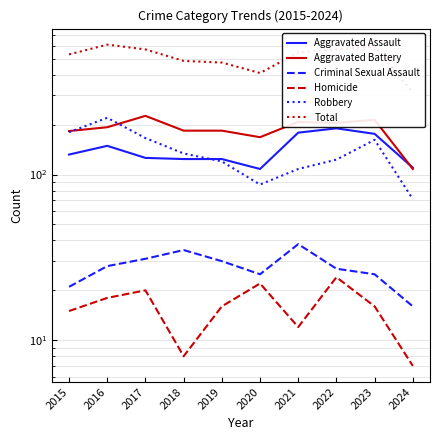

Reading right to left, list all the values displayed in this chart.

Aggravated Assault: 110	176	190	179	108	124	124	126	149	132
Aggravated Battery: 108	214	205	208	168	184	184	226	193	183
Criminal Sexual Assault: 16	25	27	38	25	30	35	31	28	21
Homicide: 7	16	24	12	22	16	8	20	18	15
Robbery: 71	162	123	108	87	120	134	166	220	180
Total: 312	593	569	545	410	474	485	569	608	531